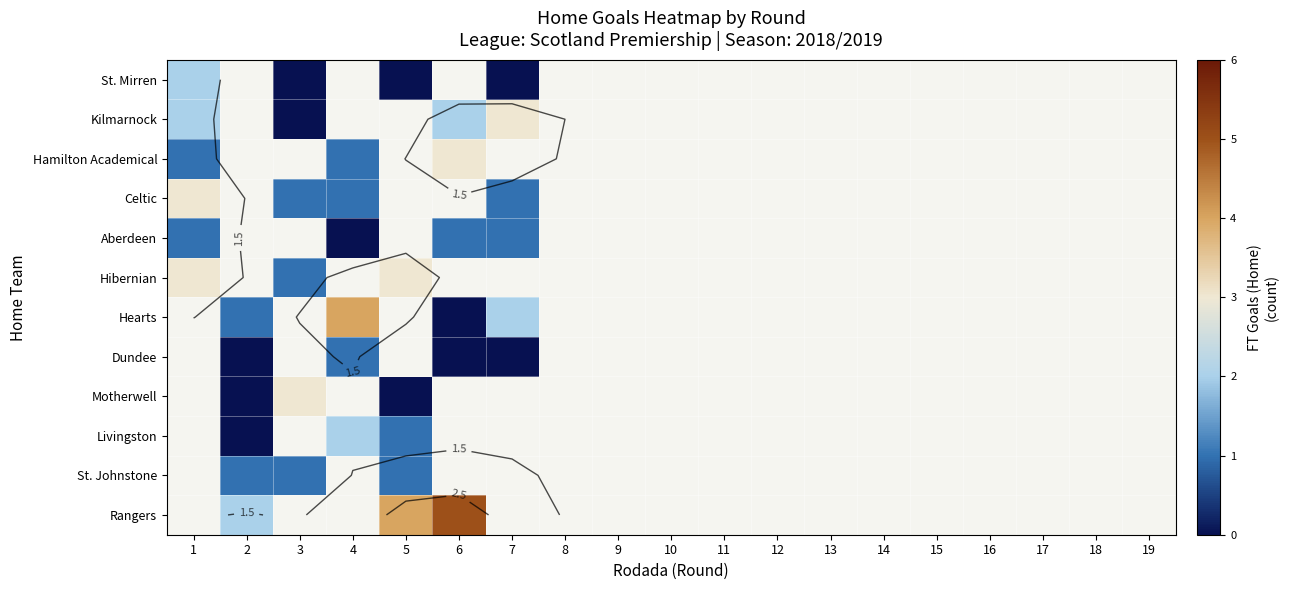

Between 19 and 18, which is larger?

18